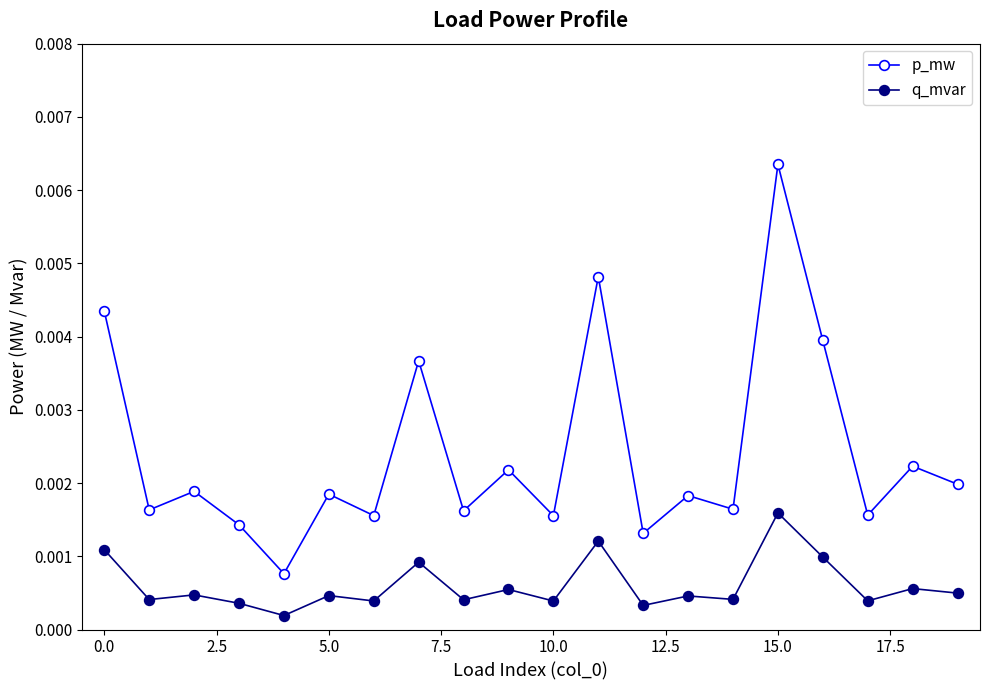

True or false: p_mw has more than 2 points higher than both neighbors.

True